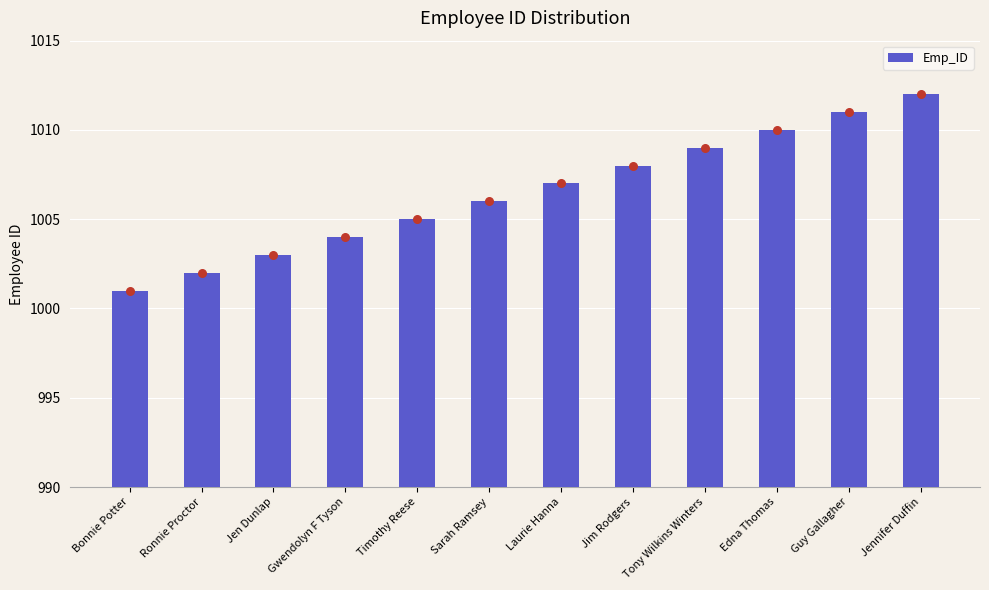

What is the ratio of the value at Jennifer Duffin to the value at Jim Rodgers?

1.0